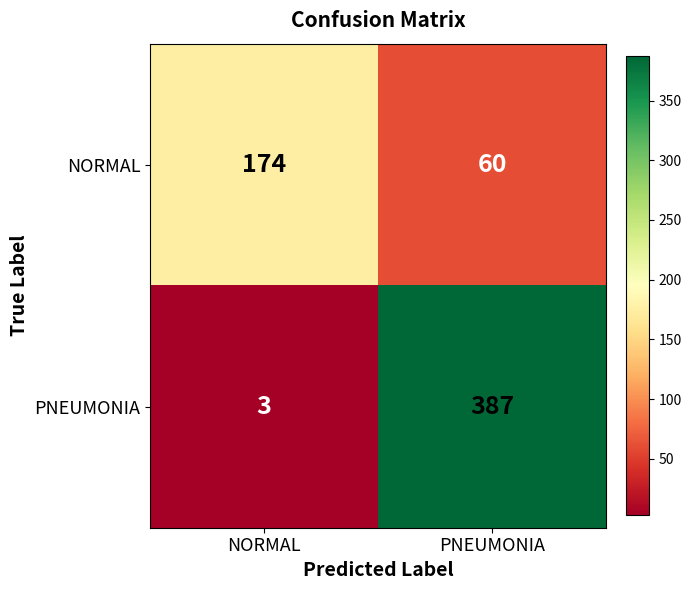

Which series changed the most between NORMAL and PNEUMONIA?

PNEUMONIA